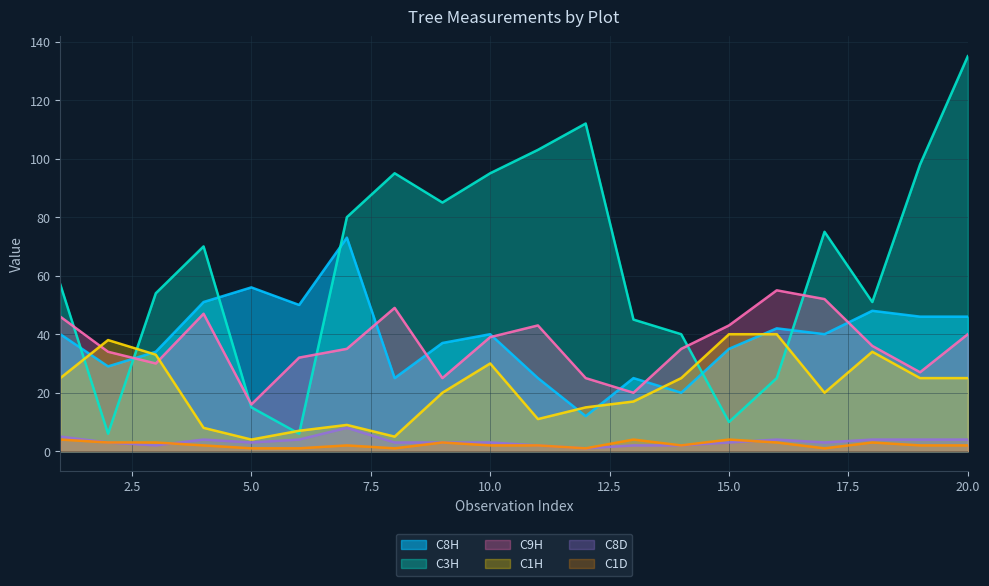

Reading left to right, extract all data points from this chart.

C8H: 1=40	2=29	3=34	4=51	5=56	6=50	7=73	8=25	9=37	10=40	11=25	12=12	13=25	14=20	15=35	16=42	17=40	18=48	19=46	20=46
C8D: 1=5	2=3	3=2	4=4	5=3	6=4	7=8	8=3	9=3	10=3	11=2	12=1	13=2	14=2	15=3	16=4	17=3	18=4	19=4	20=4
C1H: 1=25	2=38	3=33	4=8	5=4	6=7	7=9	8=5	9=20	10=30	11=11	12=15	13=17	14=25	15=40	16=40	17=20	18=34	19=25	20=25
C1D: 1=4	2=3	3=3	4=2	5=1	6=1	7=2	8=1	9=3	10=2	11=2	12=1	13=4	14=2	15=4	16=3	17=1	18=3	19=2	20=2
C3H: 1=57	2=6	3=54	4=70	5=15	6=6	7=80	8=95	9=85	10=95	11=103	12=112	13=45	14=40	15=10	16=25	17=75	18=51	19=98	20=135
C9H: 1=46	2=34	3=30	4=47	5=16	6=32	7=35	8=49	9=25	10=39	11=43	12=25	13=20	14=35	15=43	16=55	17=52	18=36	19=27	20=40